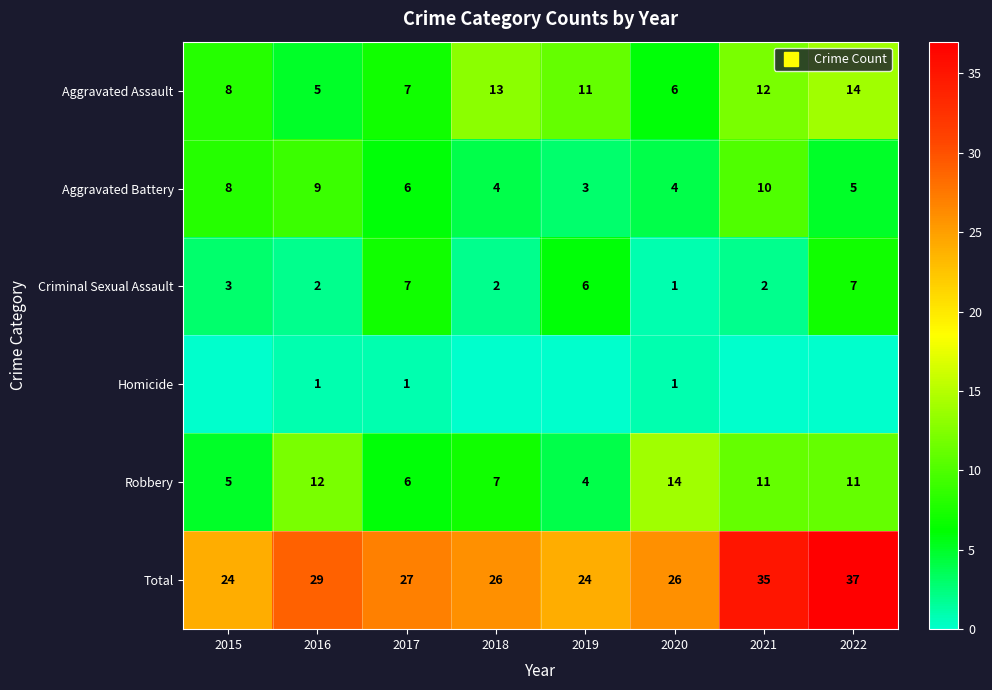

Count the Criminal Sexual Assault values in the range 2 to 7.

7